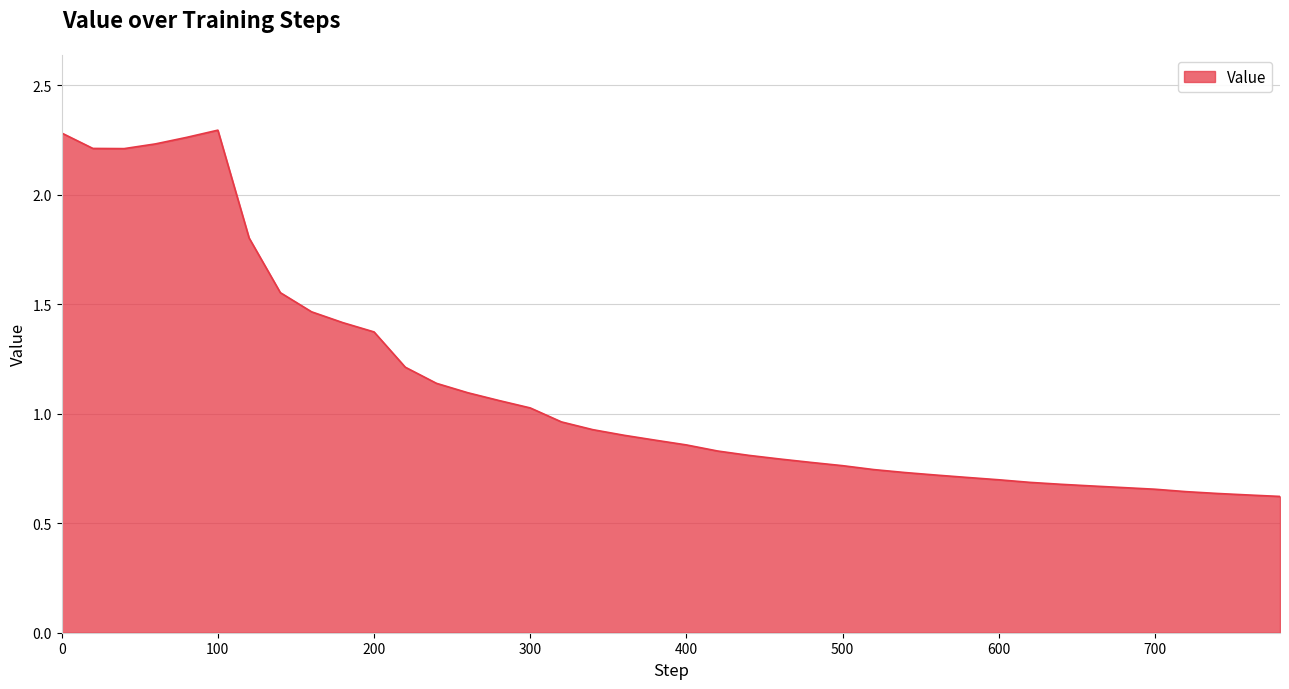

What is the difference between the maximum and minimum values?

1.7